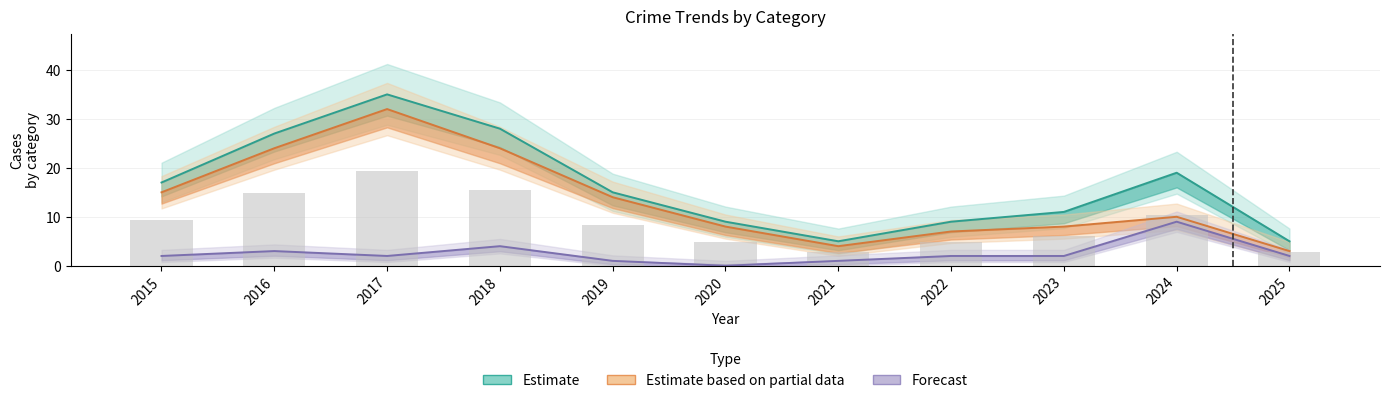

Rank the series by their average value, from lowest to highest.

Forecast, Estimate based on partial data, Estimate